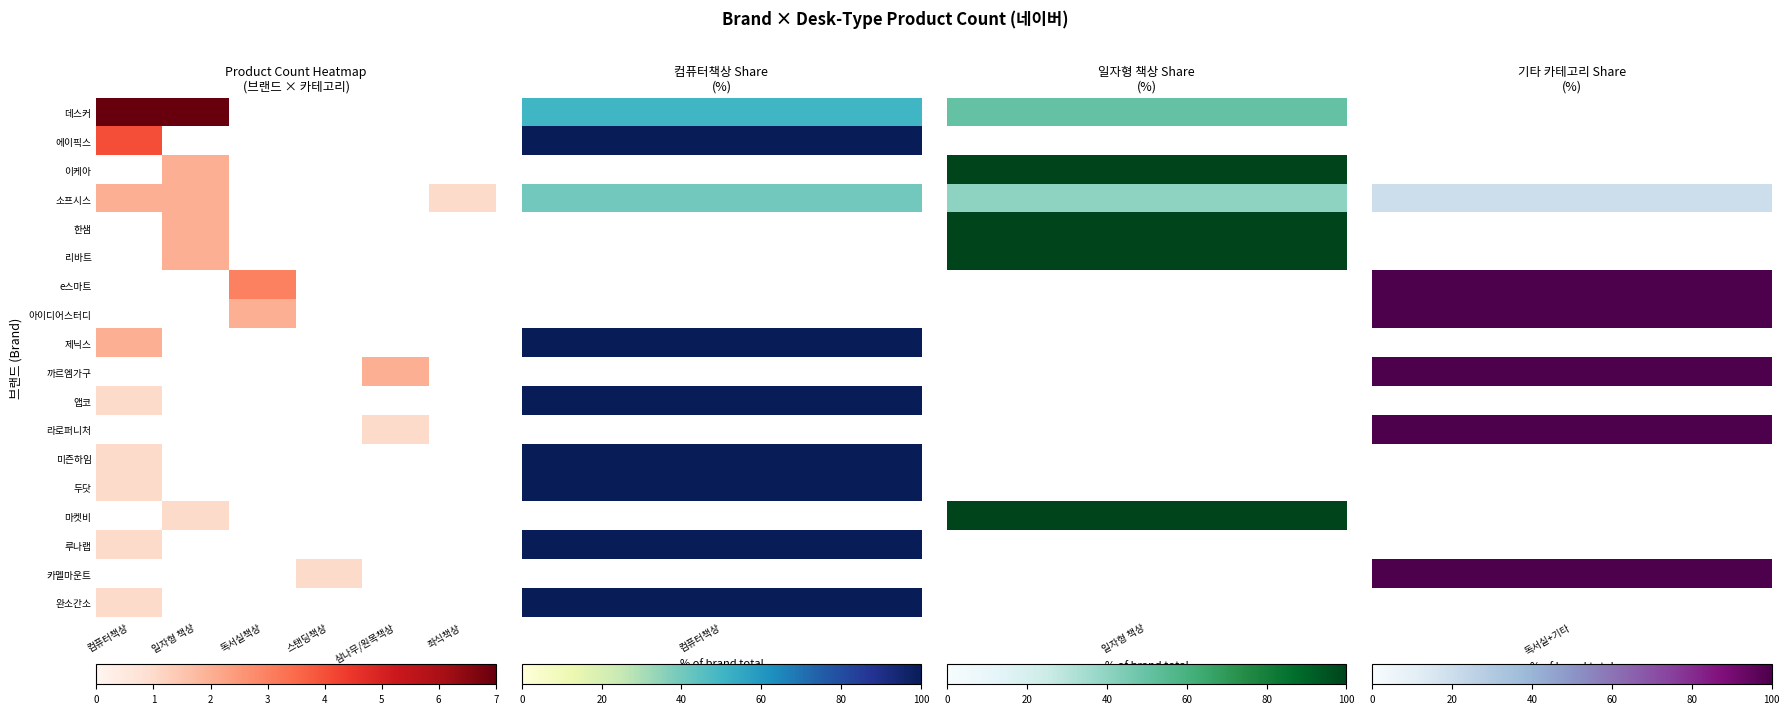

What is the spread (max minus min) of values at 일자형 책상?

7